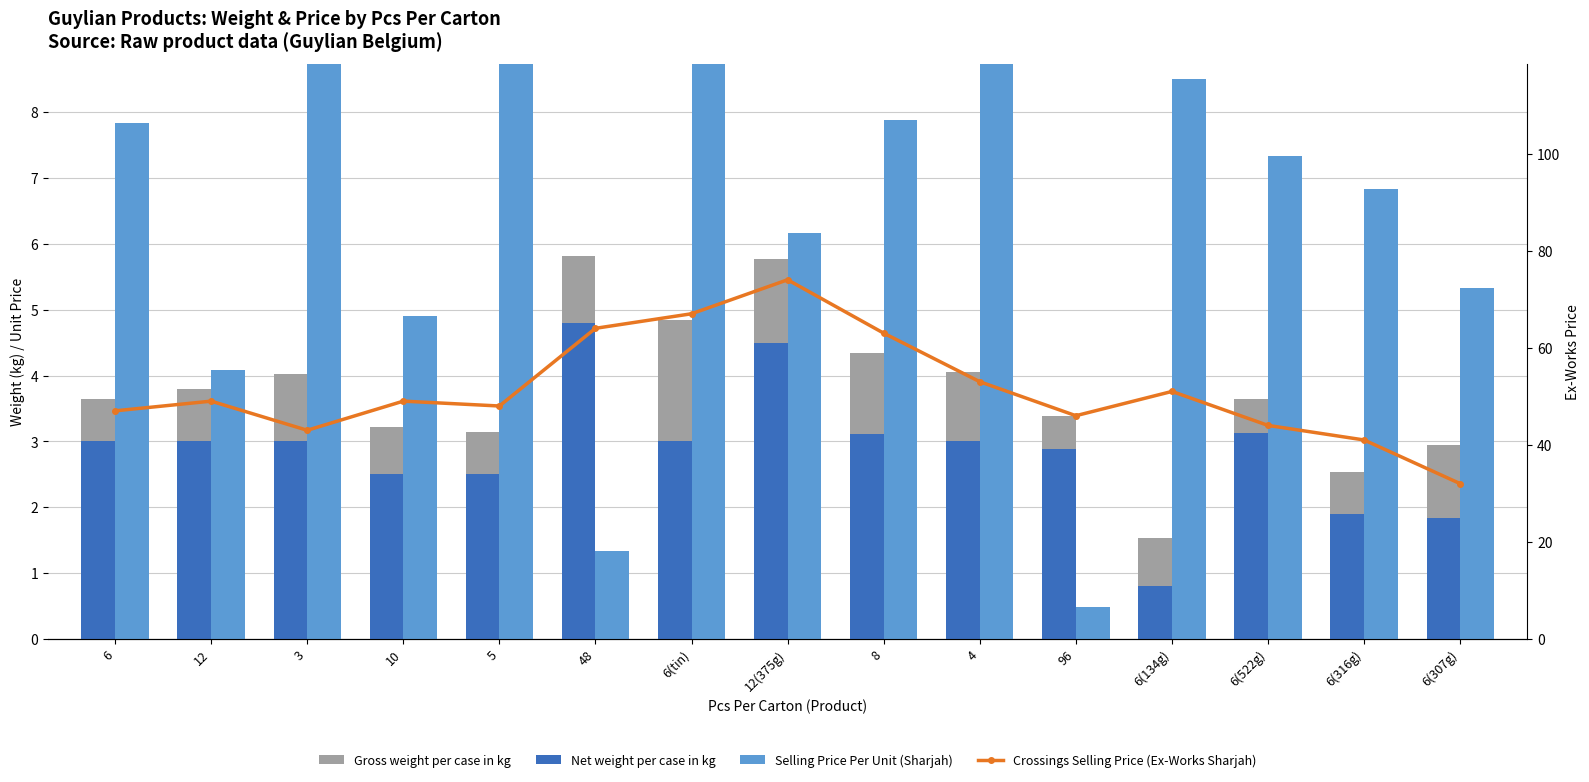

Is the value of Selling Price Per Unit (Sharjah) at 6(134g) greater than the value of Net weight per case in kg at 3?

Yes